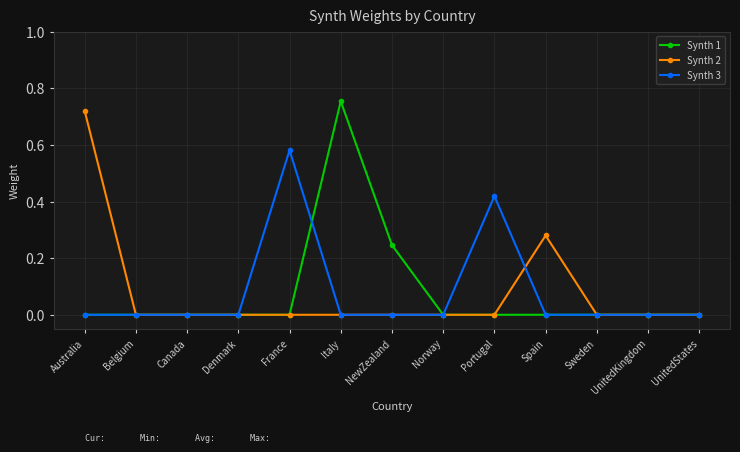

Which category has the highest value in the Synth 2 series?

Australia